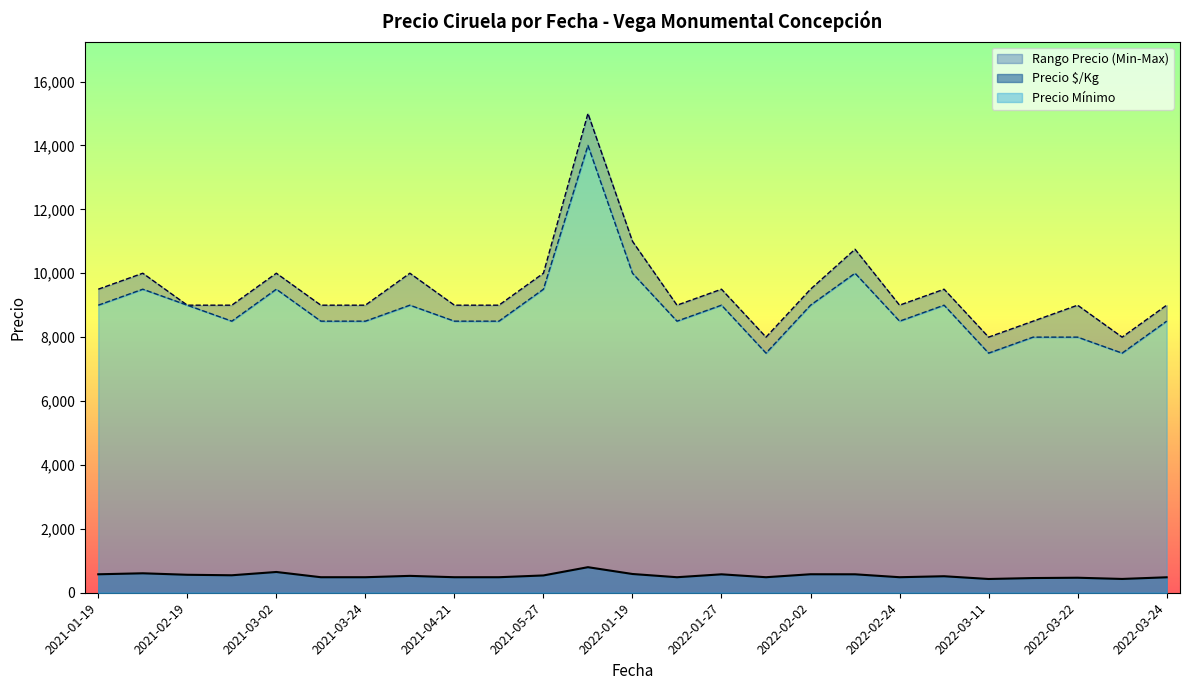

What is the lowest value of the Precio $/Kg series?

430.5